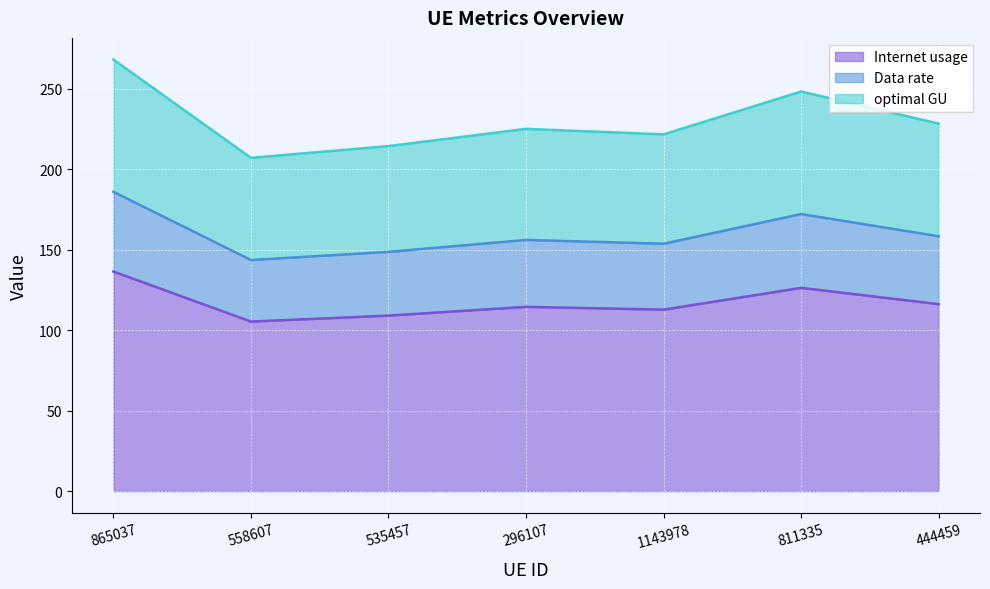

True or false: Internet usage and Data rate intersect in this chart.

False